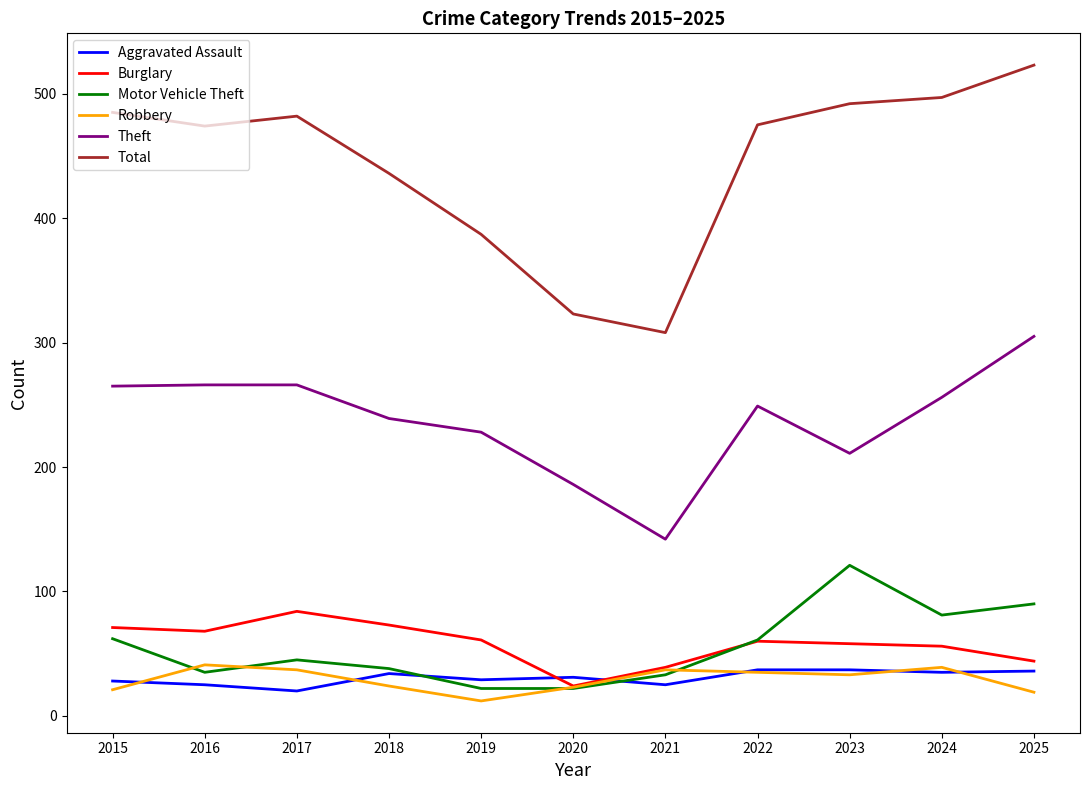

Which series has the largest range (max minus min)?

Total